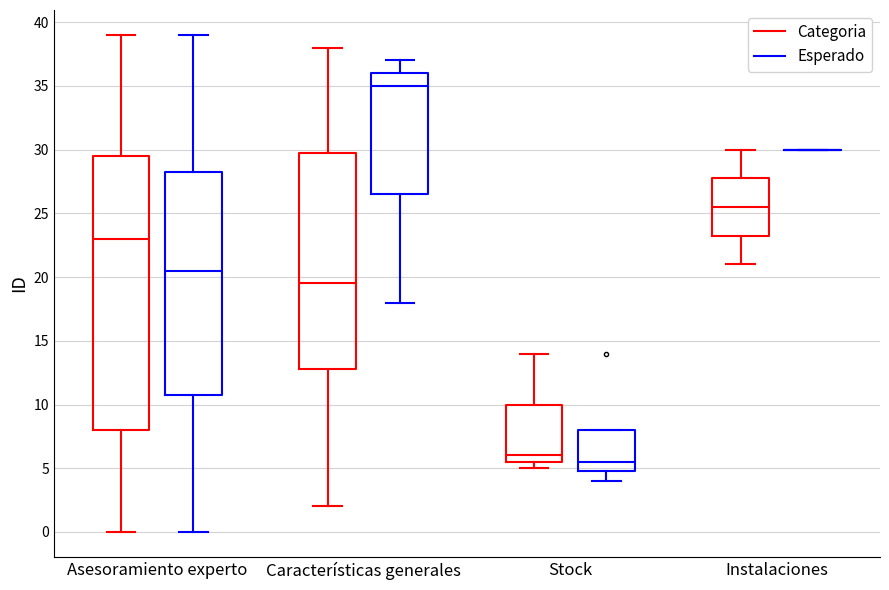

Which box is the tallest, from its lower edge to its upper edge?

Asesoramiento experto (Categoria)